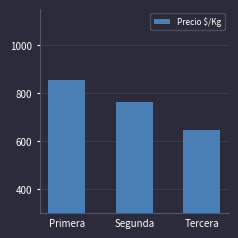

What is the sum of all values?

2260.7